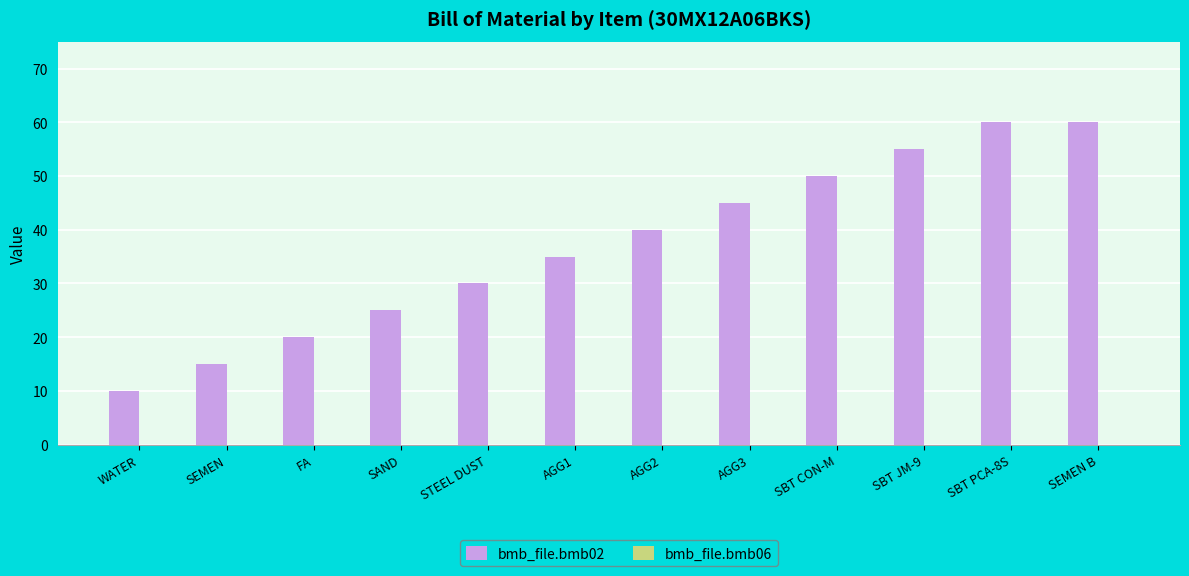

Approximately how many times larger is the value at SBT PCA-8S compared to SEMEN?

4.0